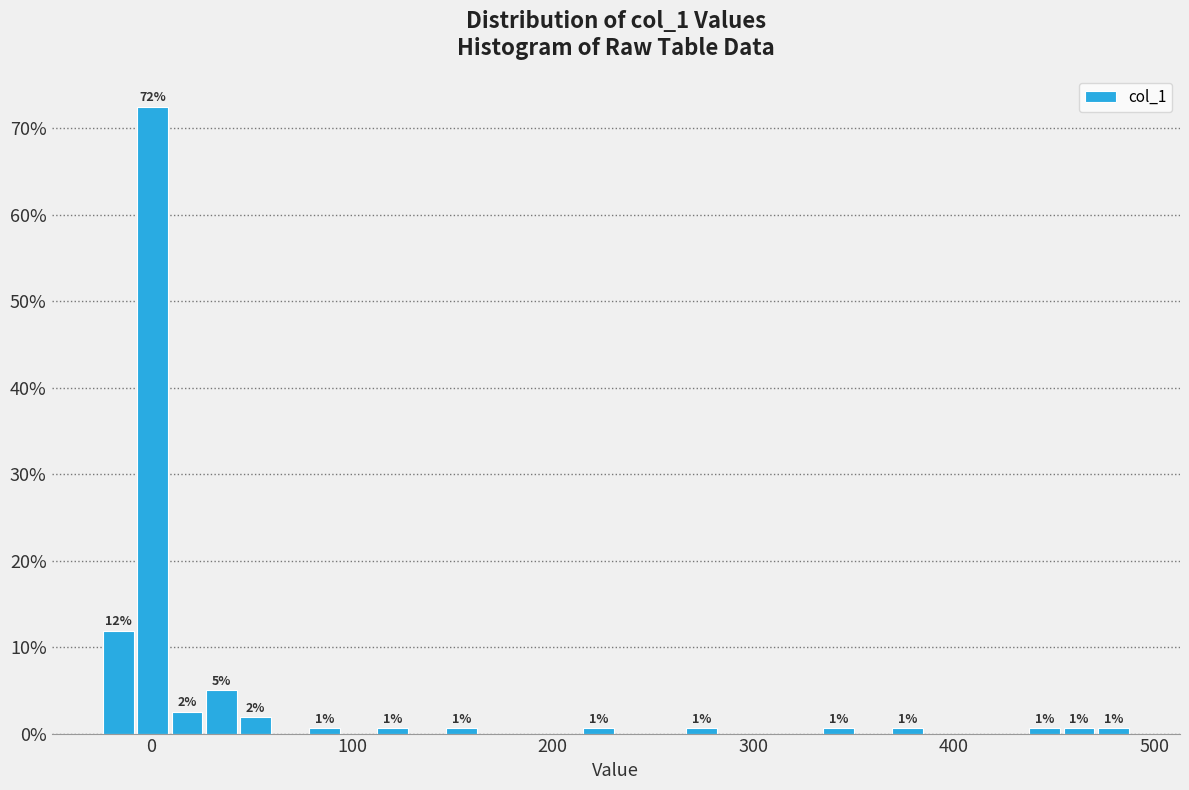

Around what value on the x-axis is the tallest bar? Give the approximate position of its centre, as read against the axis.

0